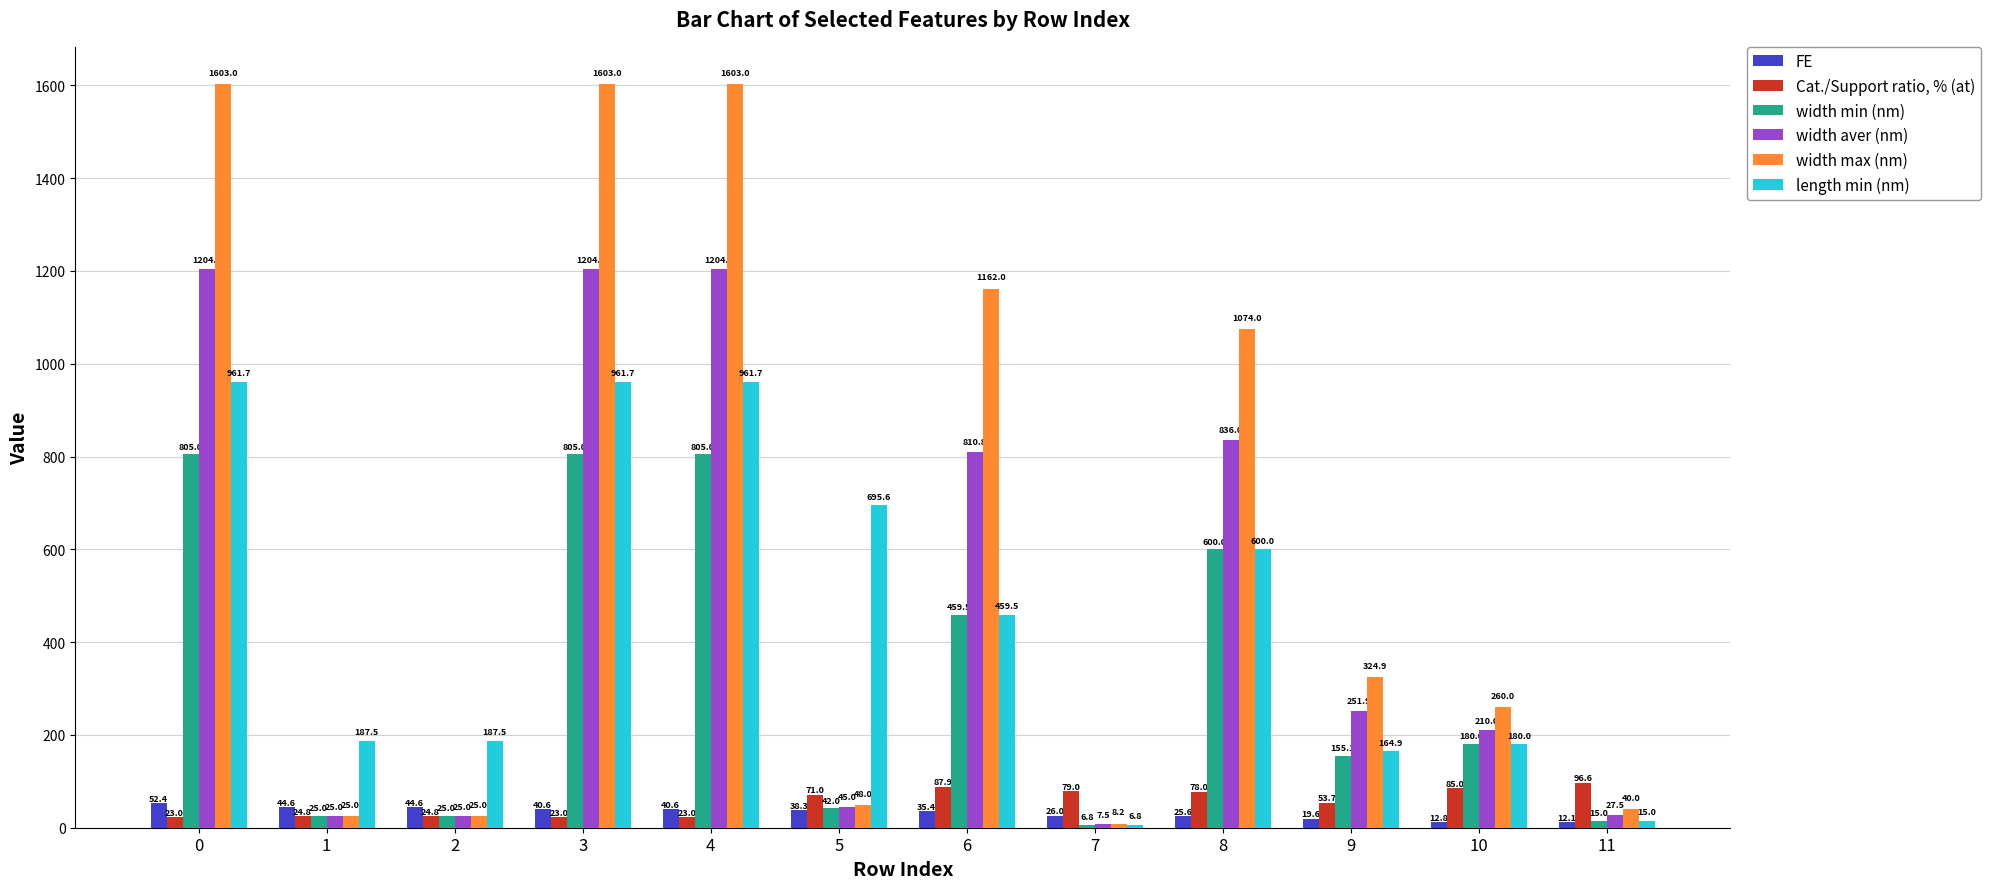

What is the lowest value of the length min (nm) series?

6.8